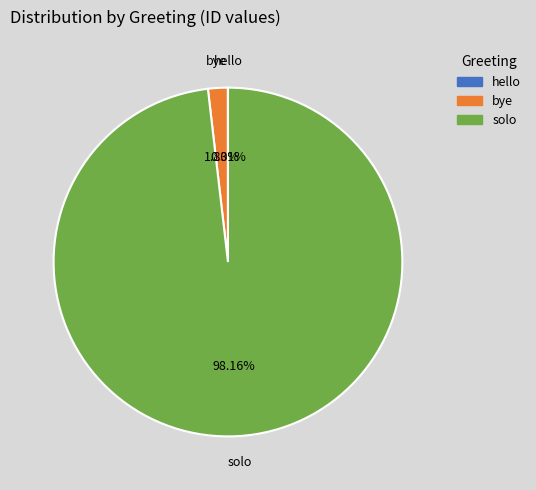

Which slice represents more than half of the pie?

solo